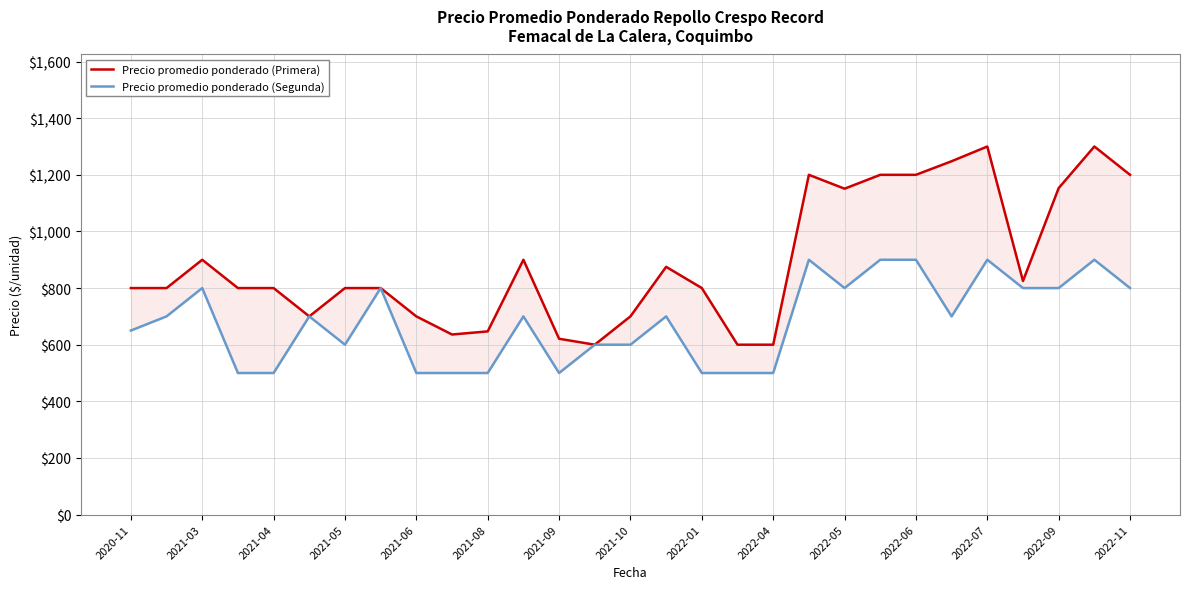

At which category is the sum across all series the highest?

2022-07